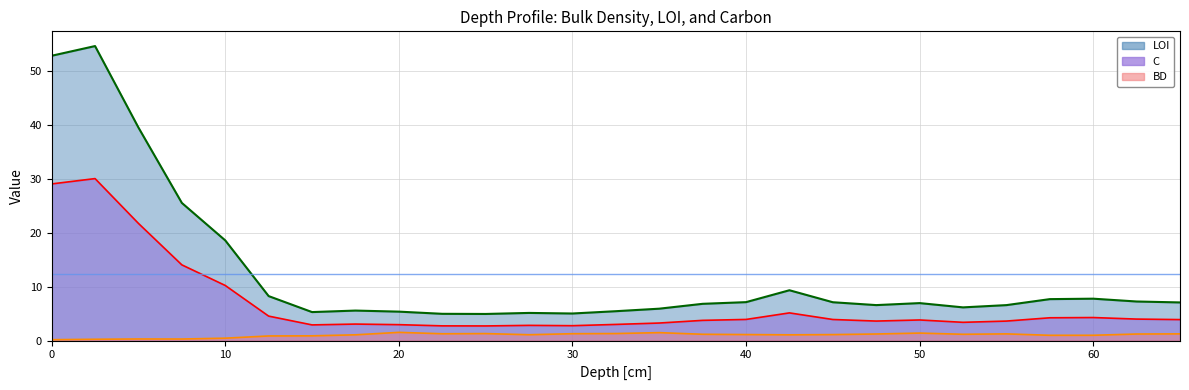

What is the difference between the maximum and minimum values in the BD series?

1.4